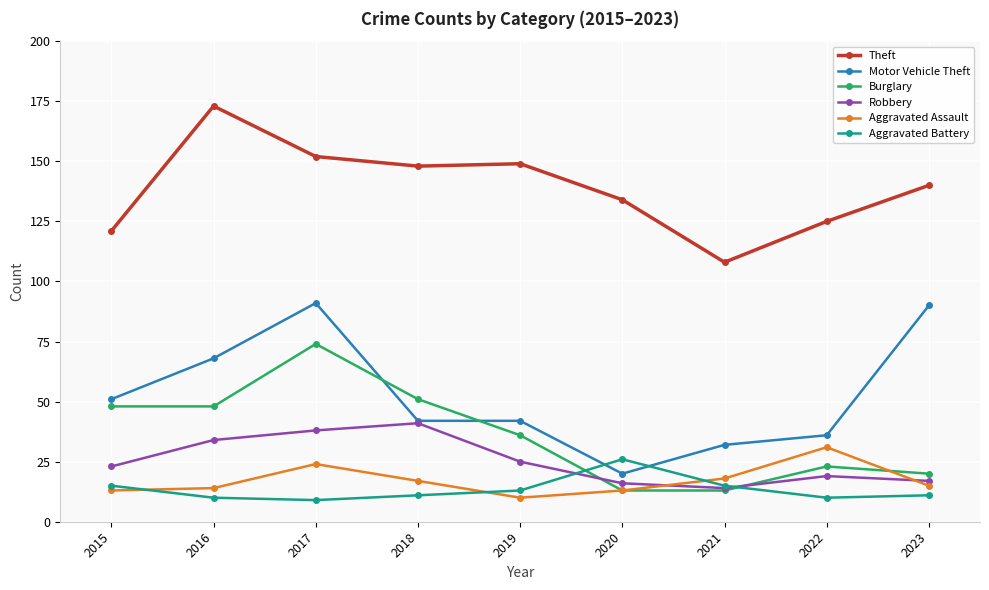

The Theft series shows 149 at 2019. True or false?

True